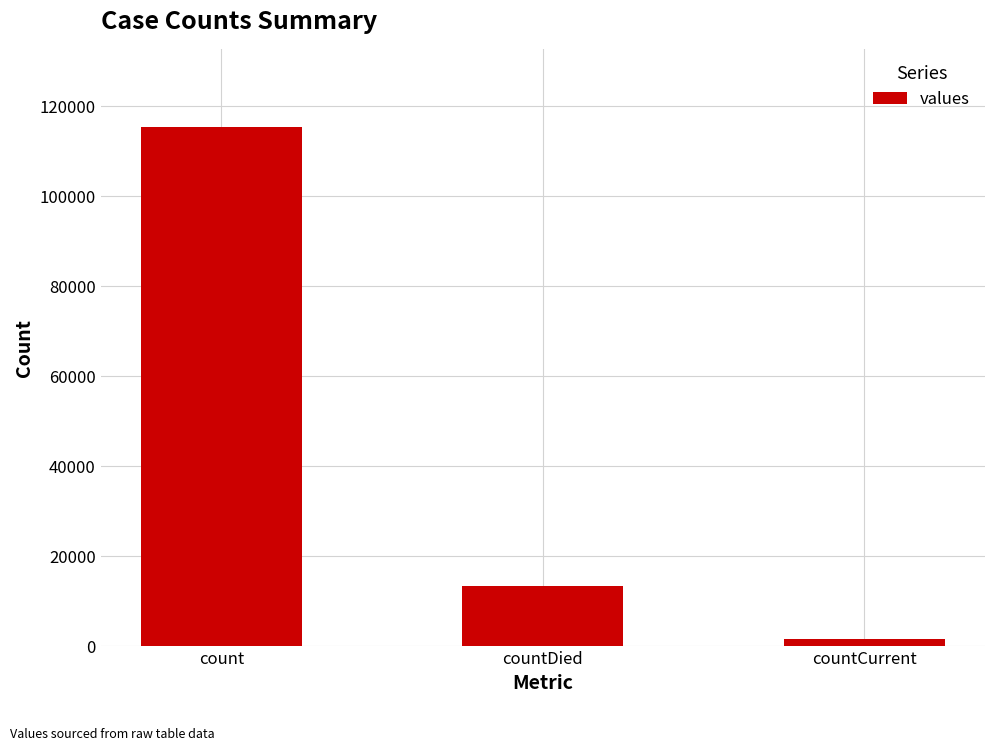

What is the average value?

43368